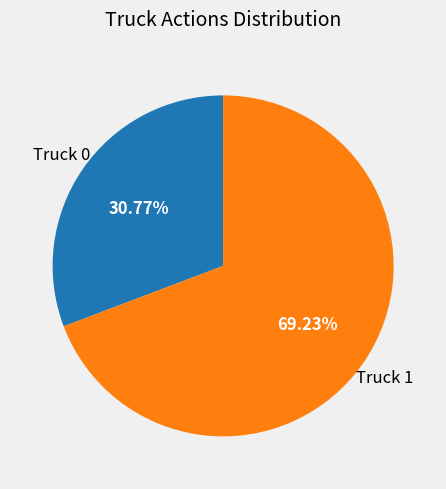

Count the number of slices in the pie.

2